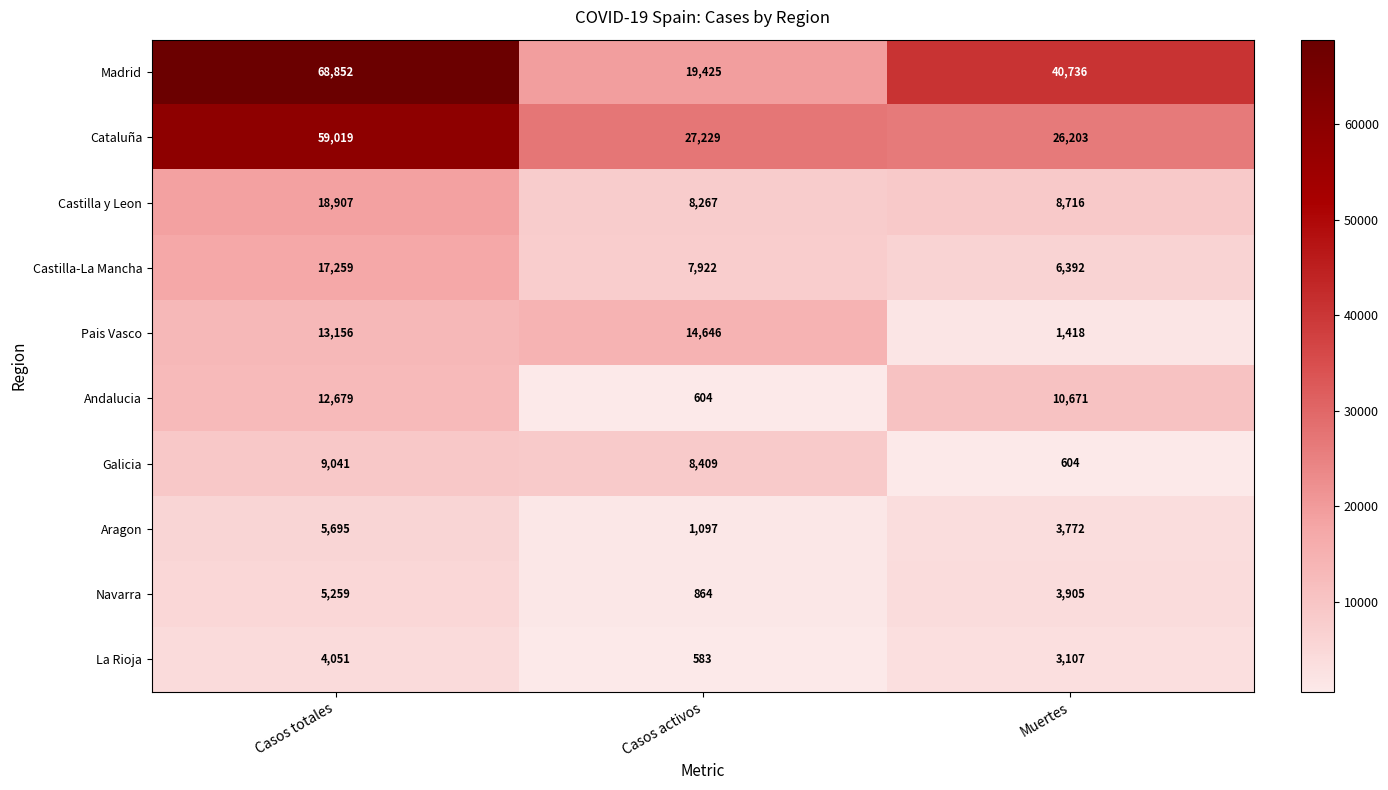

What is the average value of the Castilla y Leon series?

11963